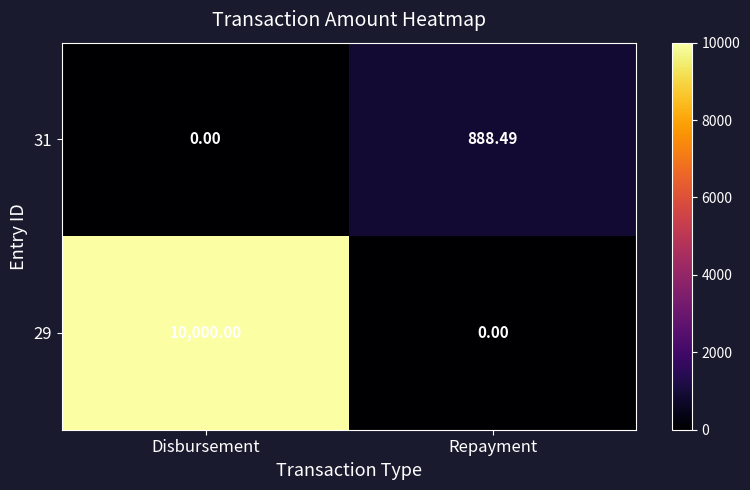

Where is 31 nearest to the value 444?

Disbursement